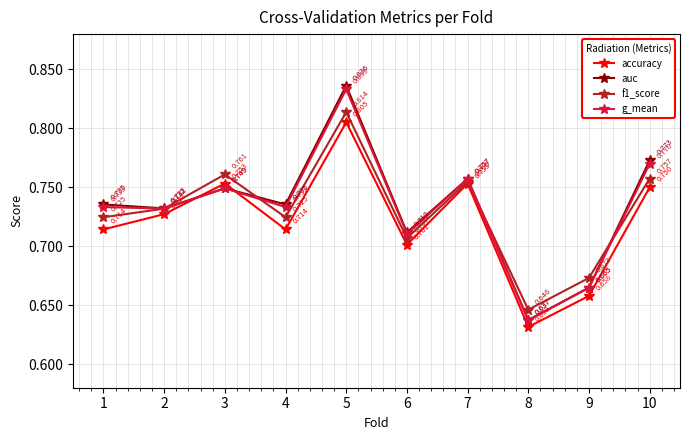

Which series has the largest total across all categories?

auc